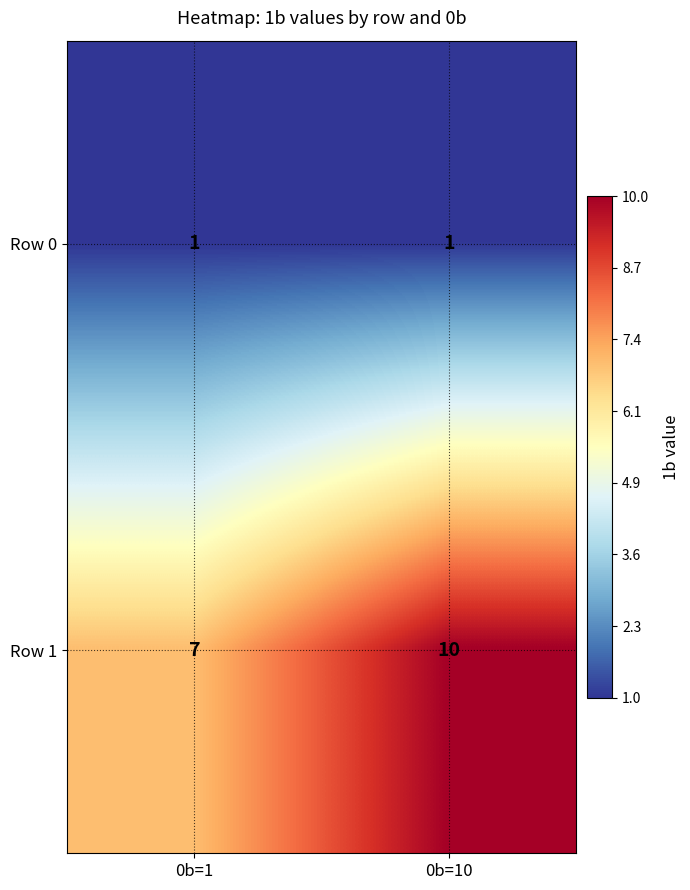

At which label is Row 1 closest to 8?

0b=1